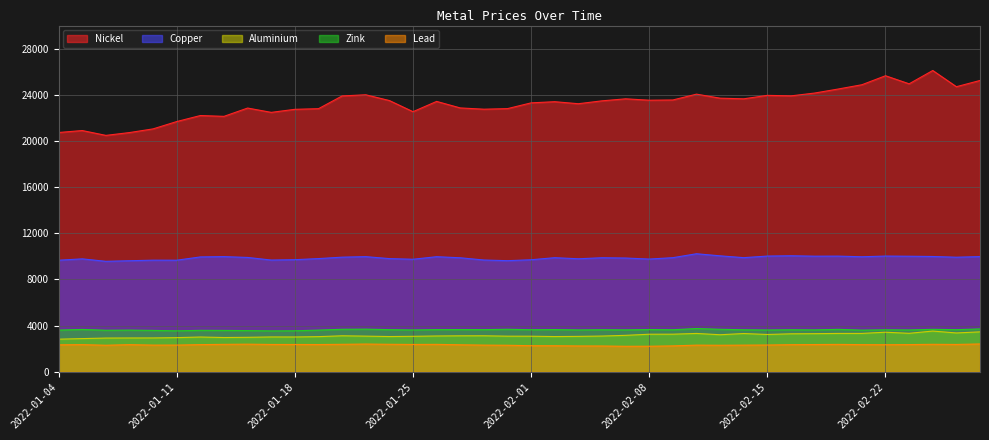

True or false: nickel and copper intersect in this chart.

False